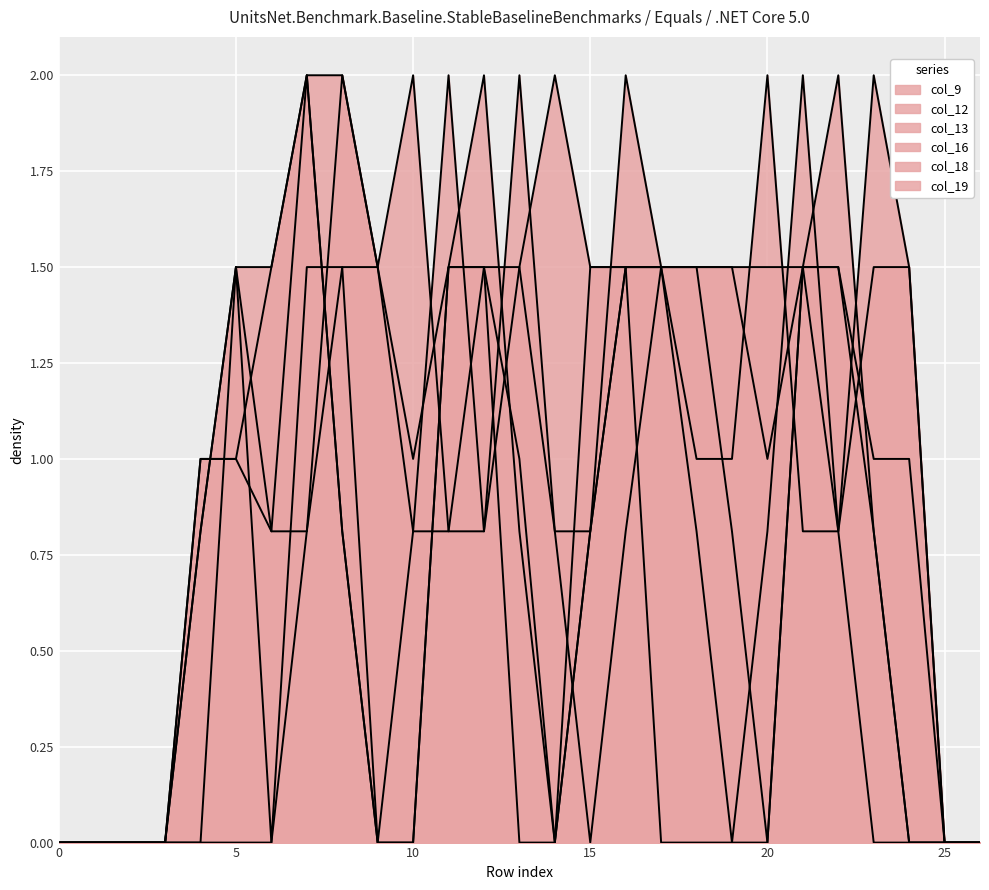

Reading left to right, extract all data points from this chart.

col_9: 0.0	0.0	0.0	0.0	0.0	0.0	0.0	0.8	2.0	1.5	1.0	1.5	1.5	1.5	0.8	0.8	1.5	1.5	1.5	1.5	1.5	1.5	1.5	0.8	0.0	0.0	0.0
col_12: 0.0	0.0	0.0	0.0	0.0	1.5	0.8	0.8	1.5	1.5	0.8	0.8	1.5	1.0	0.0	0.8	2.0	1.5	0.8	0.0	0.8	2.0	0.8	1.5	1.5	0.0	0.0
col_13: 0.0	0.0	0.0	0.0	0.8	1.5	0.0	1.5	1.5	0.0	0.0	1.5	2.0	0.8	0.0	1.5	1.5	0.0	0.0	0.0	0.0	1.5	1.5	1.0	1.0	0.0	0.0
col_16: 0.0	0.0	0.0	0.0	1.0	1.0	0.8	2.0	0.8	0.0	0.0	1.5	1.5	0.0	0.0	0.8	1.5	1.5	1.0	1.0	2.0	0.8	0.8	2.0	1.5	0.0	0.0
col_18: 0.0	0.0	0.0	0.0	1.0	1.0	1.5	2.0	0.8	0.0	0.8	2.0	0.8	1.5	2.0	1.5	1.5	1.5	1.5	0.8	0.0	1.5	2.0	0.8	0.0	0.0	0.0
col_19: 0.0	0.0	0.0	0.0	0.8	1.5	1.5	2.0	2.0	1.5	2.0	0.8	0.8	2.0	0.8	0.0	0.8	1.5	1.5	1.5	1.0	1.5	0.8	0.0	0.0	0.0	0.0